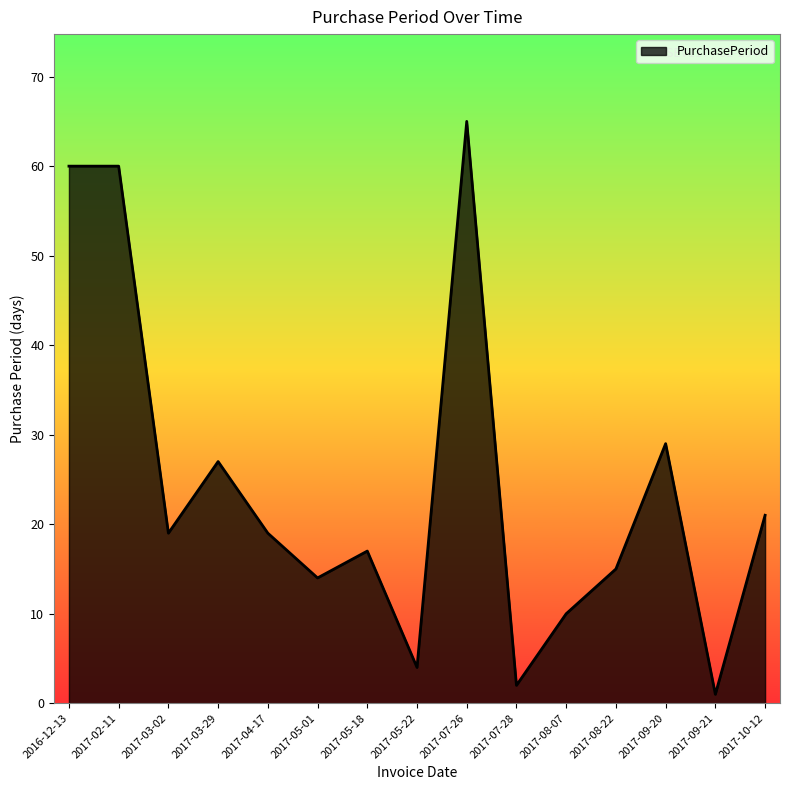

What is the ratio of the value at 2017-09-21 to the value at 2017-04-17?

0.1